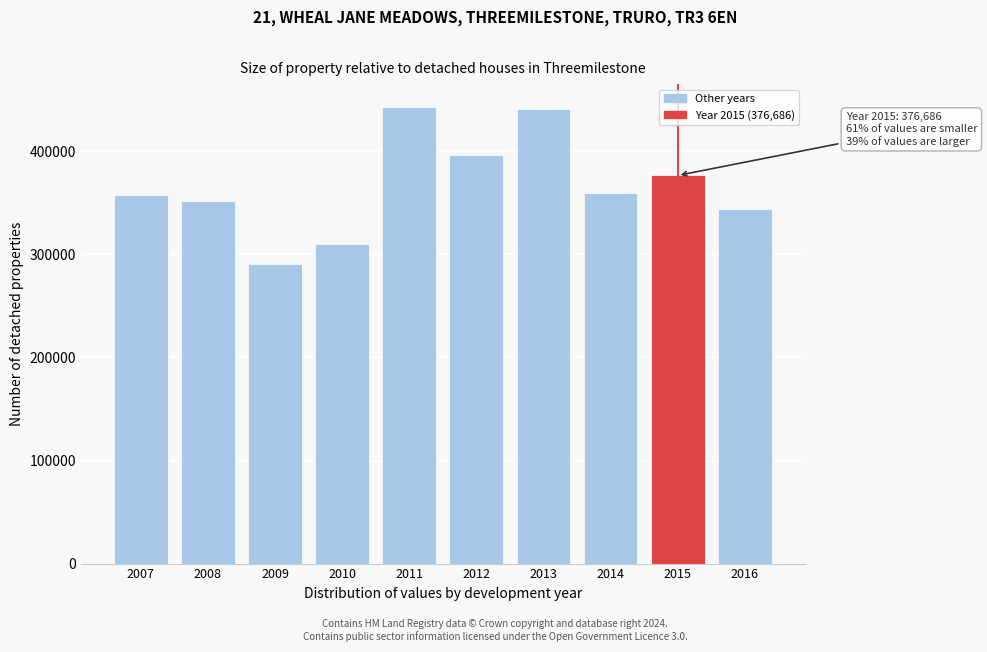

Approximately how many times larger is the value at 2011 compared to 2008?

1.3